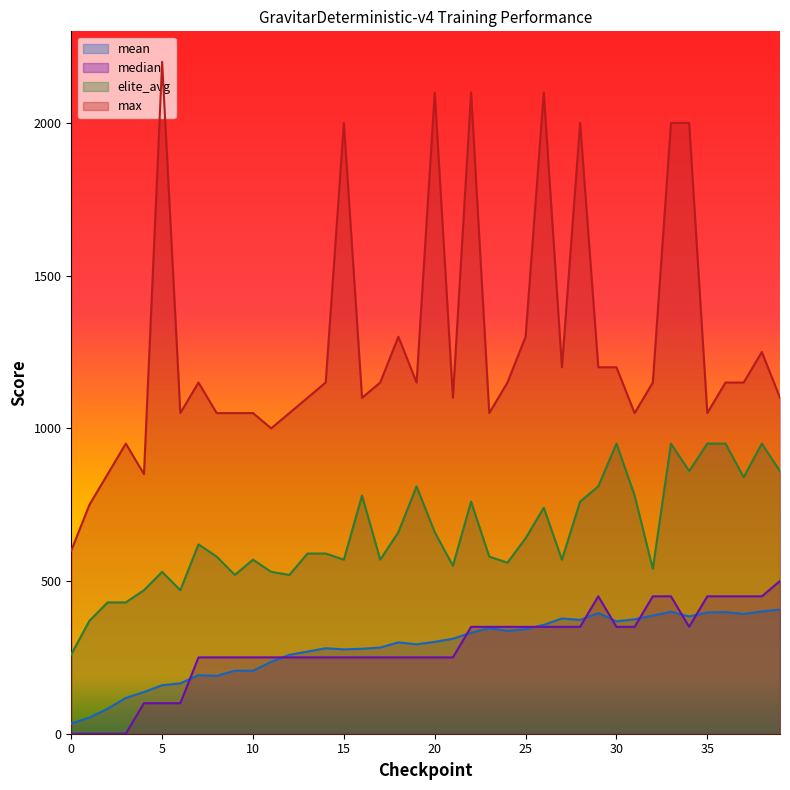

What are all the series names shown in the legend?

mean, median, elite_avg, max